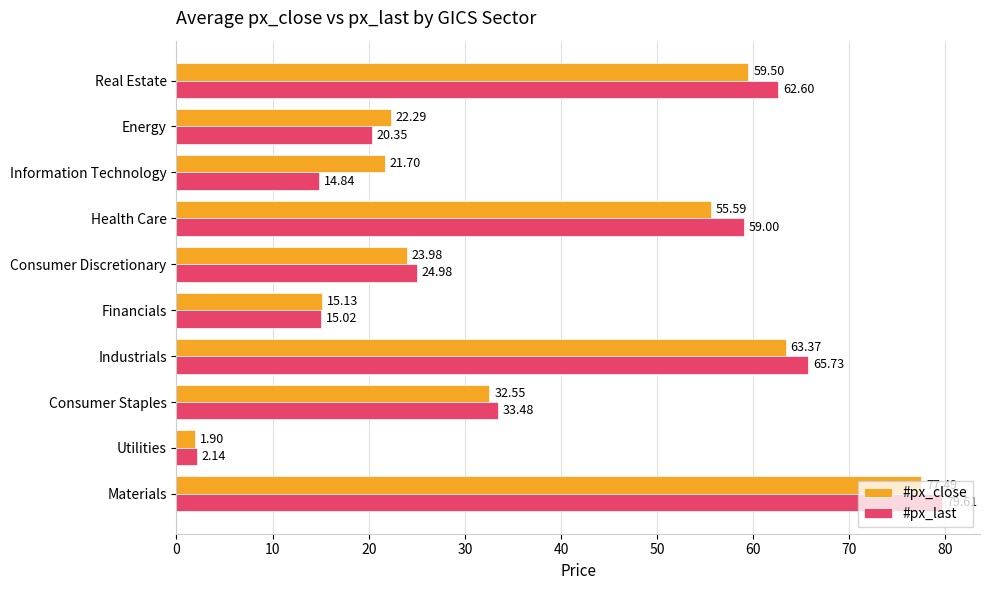

Between Materials and Health Care, which series saw the biggest shift?

#px_close